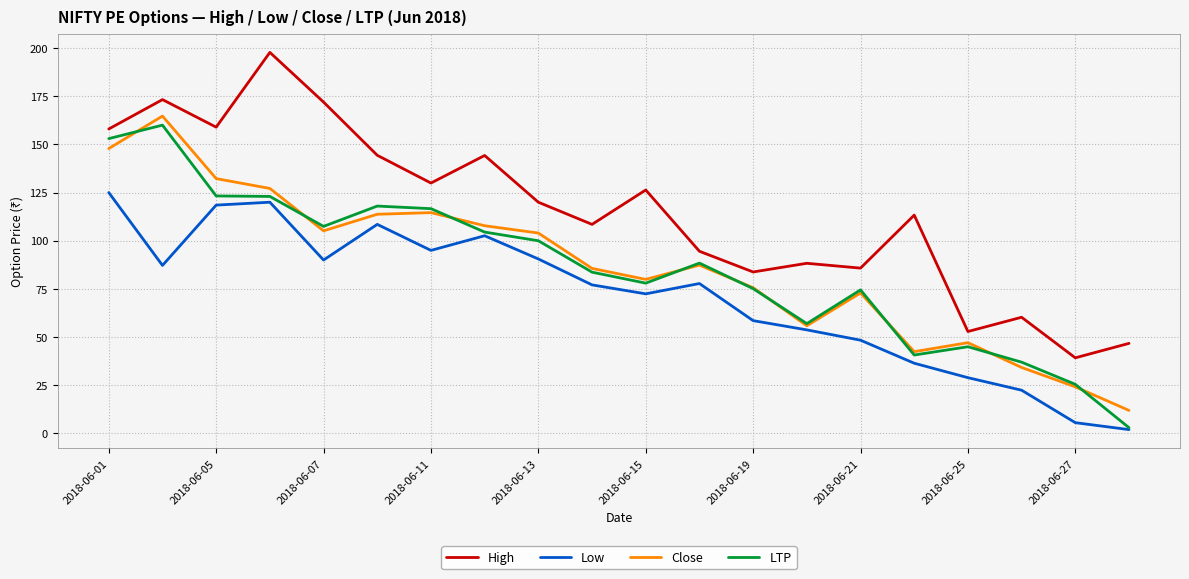

What is the highest value of the Low series?

125.0